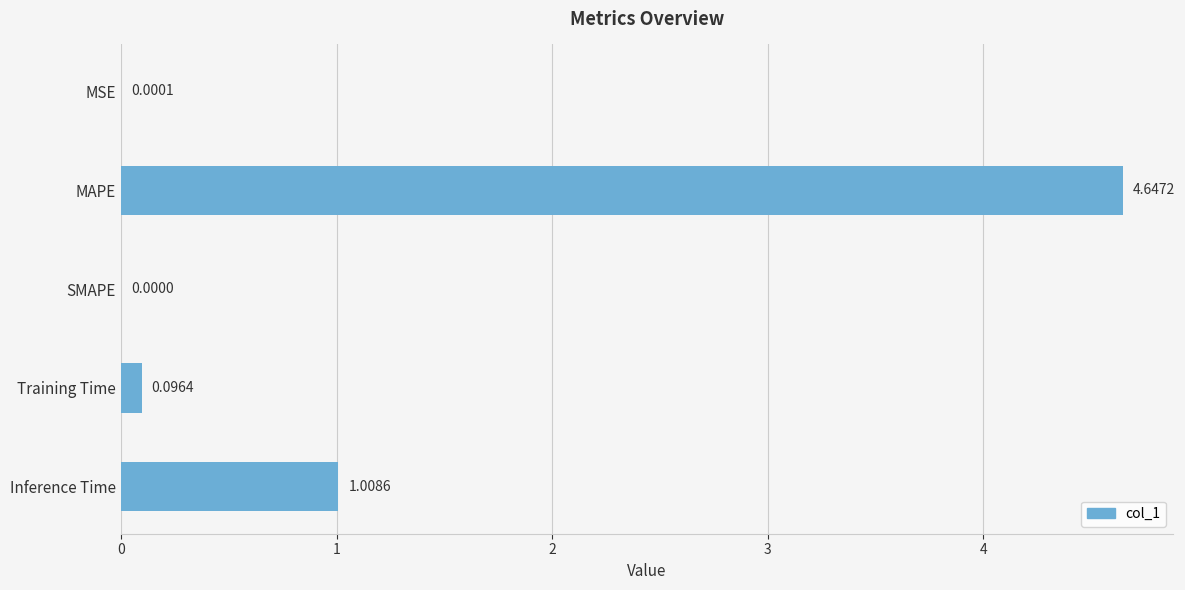

At which label is the value closest to 2?

Inference Time